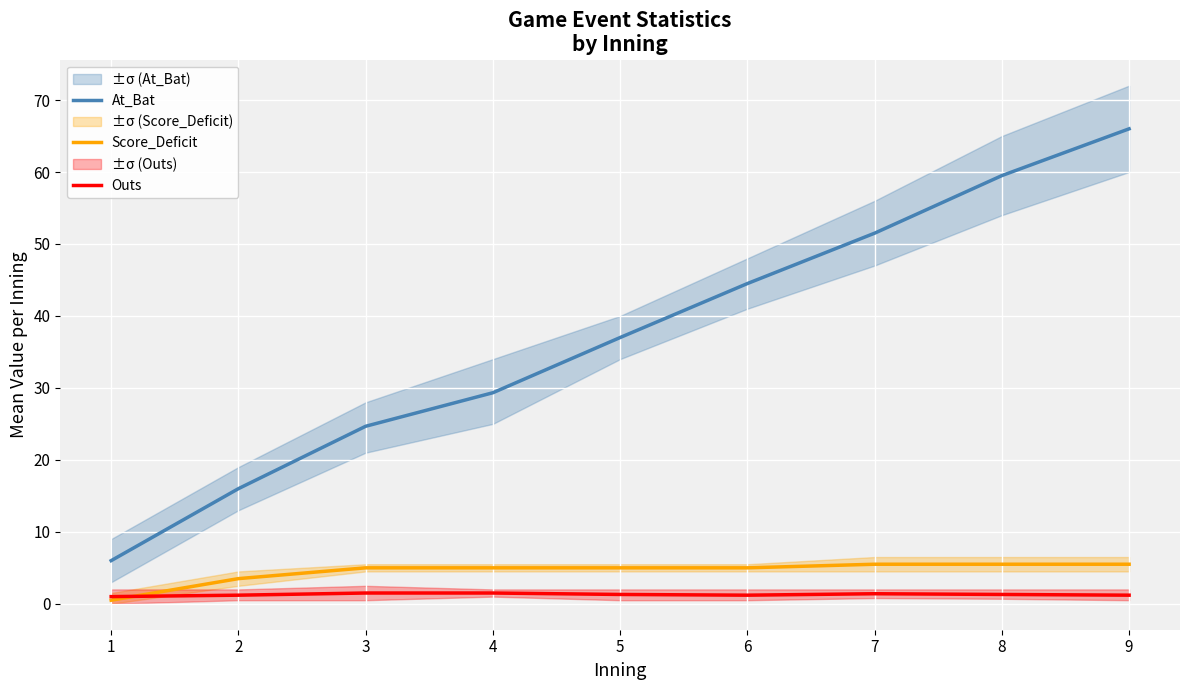

At which label is Outs closest to 1?

1